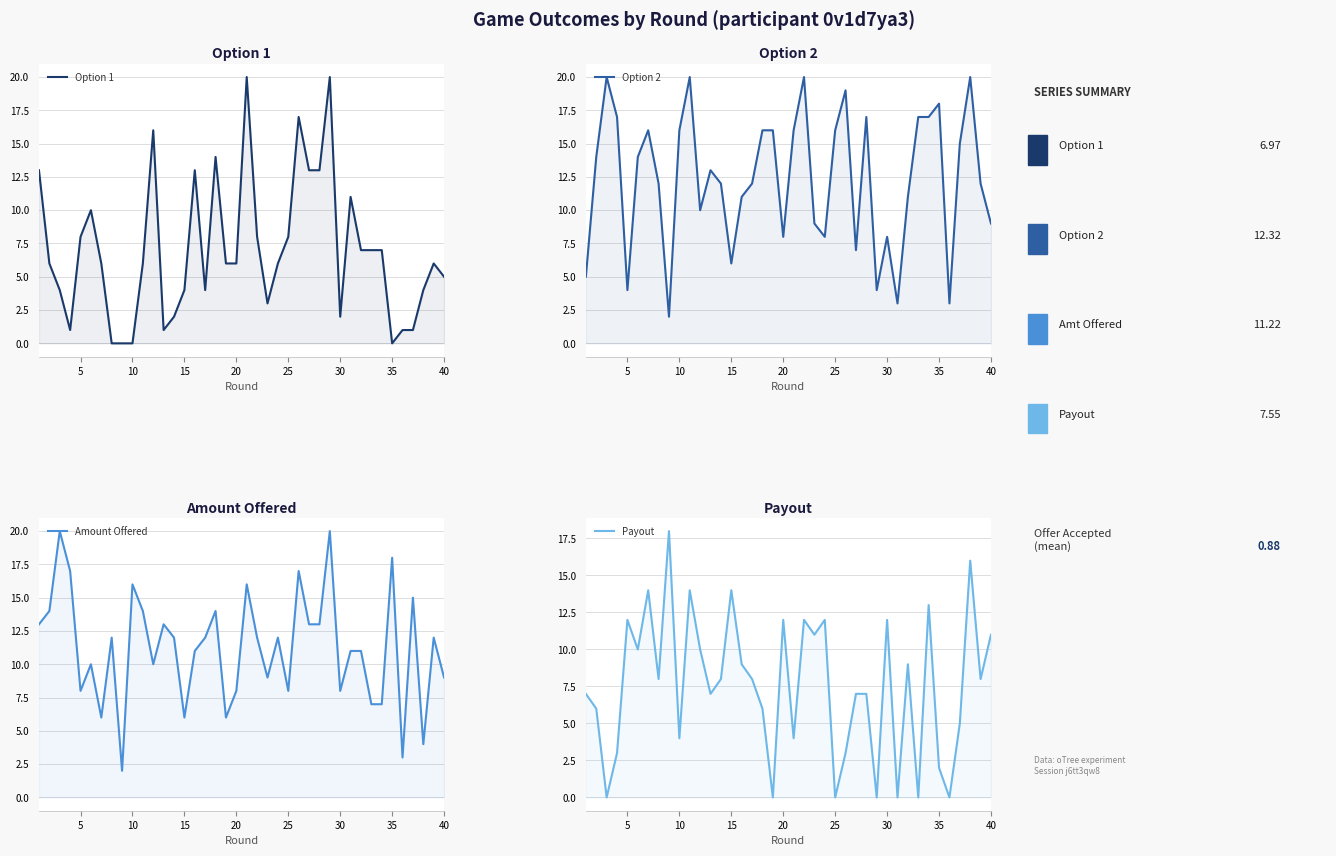

At how many categories does at least one series exceed 7?

39